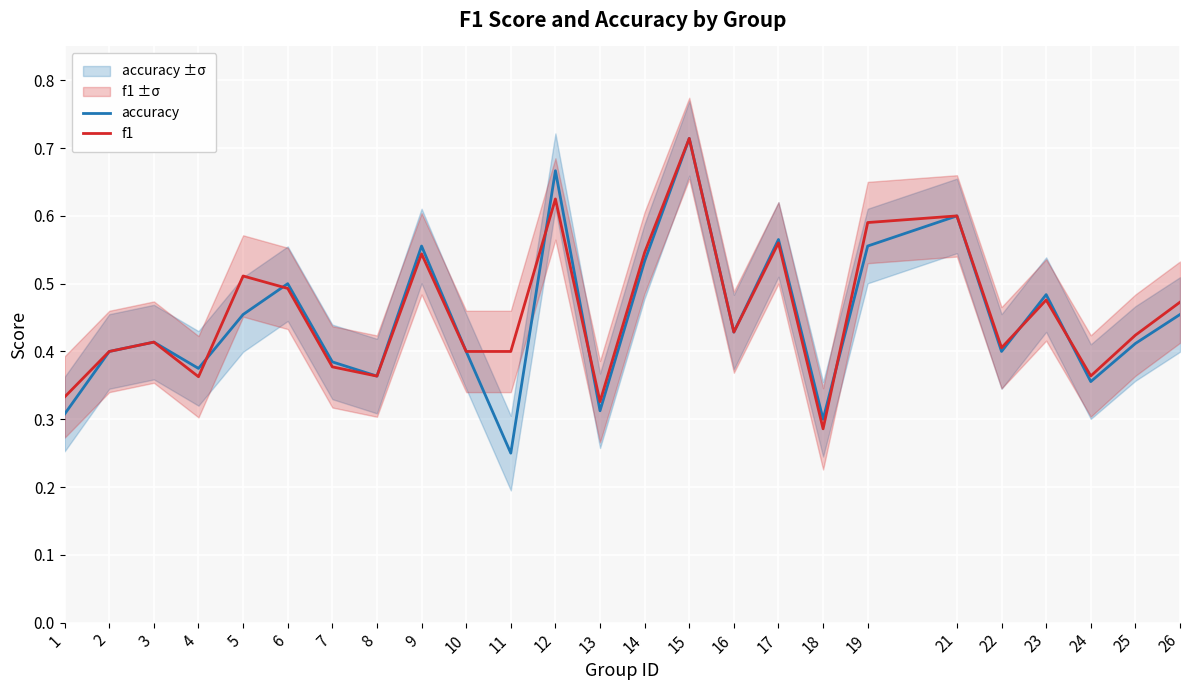

What are all the series names shown in the legend?

accuracy, f1